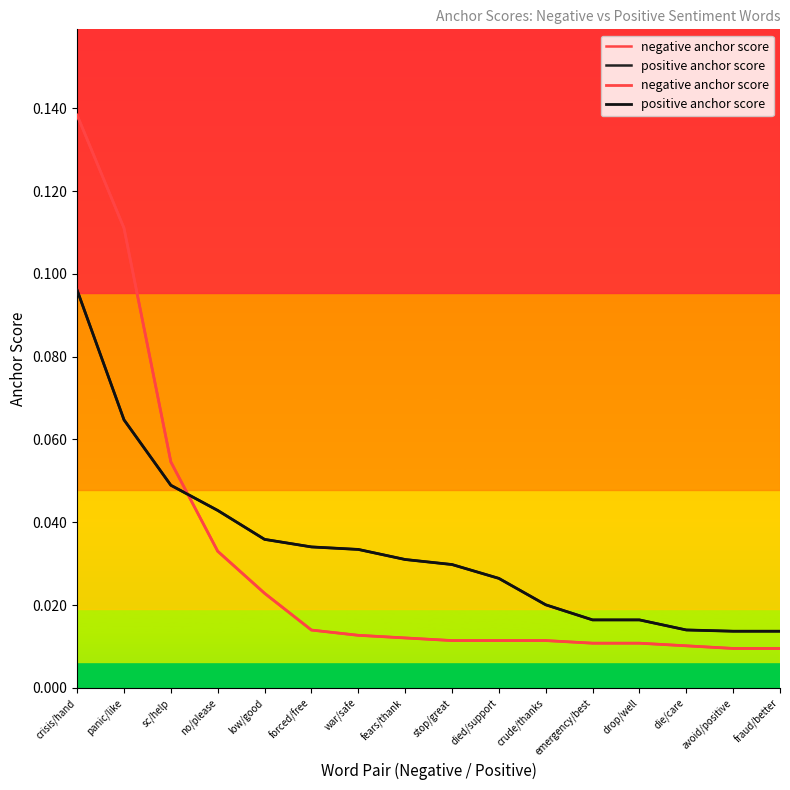

Which series changed the most between sc/help and no/please?

negative anchor score